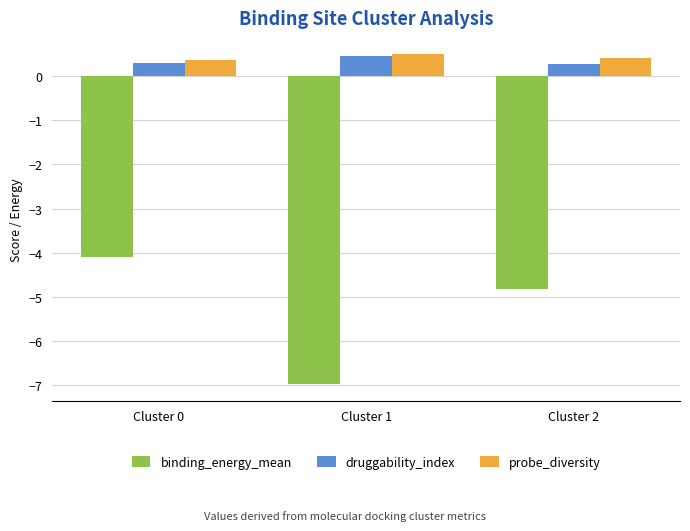

How many bars are there in each group?

3